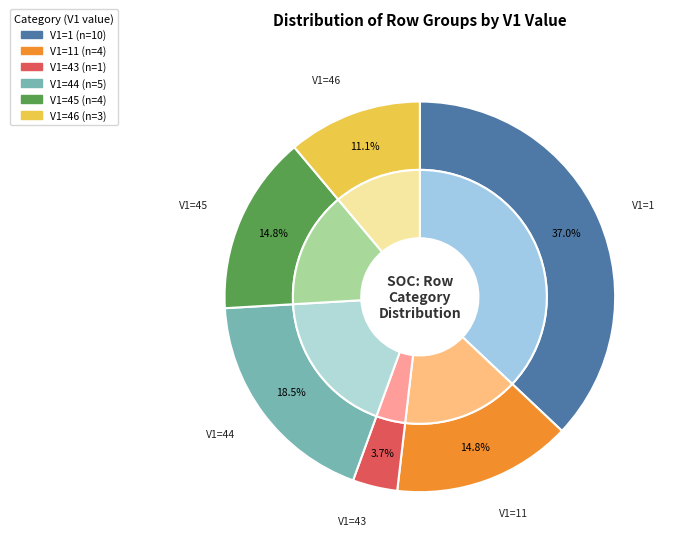

Does V6 represent more than half of the total?

No